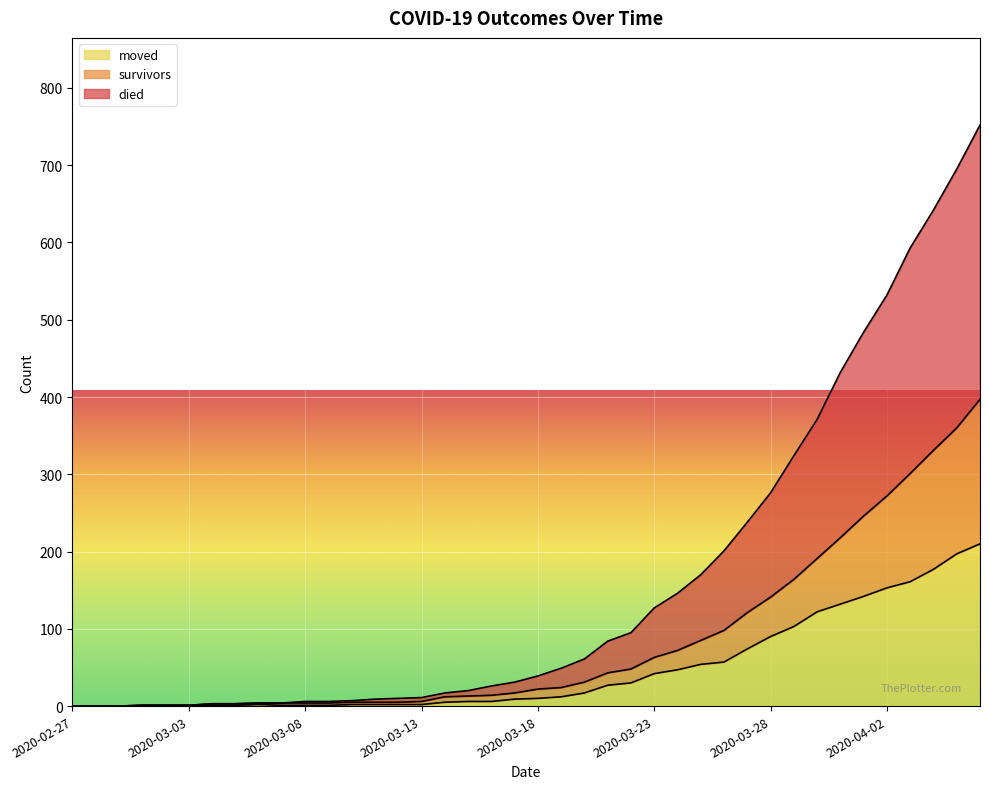

Rank the categories by died value from lowest to highest.

2020-02-27, 2020-02-28, 2020-02-29, 2020-03-01, 2020-03-02, 2020-03-03, 2020-03-04, 2020-03-05, 2020-03-06, 2020-03-07, 2020-03-08, 2020-03-09, 2020-03-10, 2020-03-11, 2020-03-12, 2020-03-13, 2020-03-14, 2020-03-15, 2020-03-16, 2020-03-17, 2020-03-18, 2020-03-19, 2020-03-20, 2020-03-21, 2020-03-22, 2020-03-23, 2020-03-24, 2020-03-25, 2020-03-26, 2020-03-27, 2020-03-28, 2020-03-29, 2020-03-30, 2020-03-31, 2020-04-01, 2020-04-02, 2020-04-03, 2020-04-04, 2020-04-05, 2020-04-06